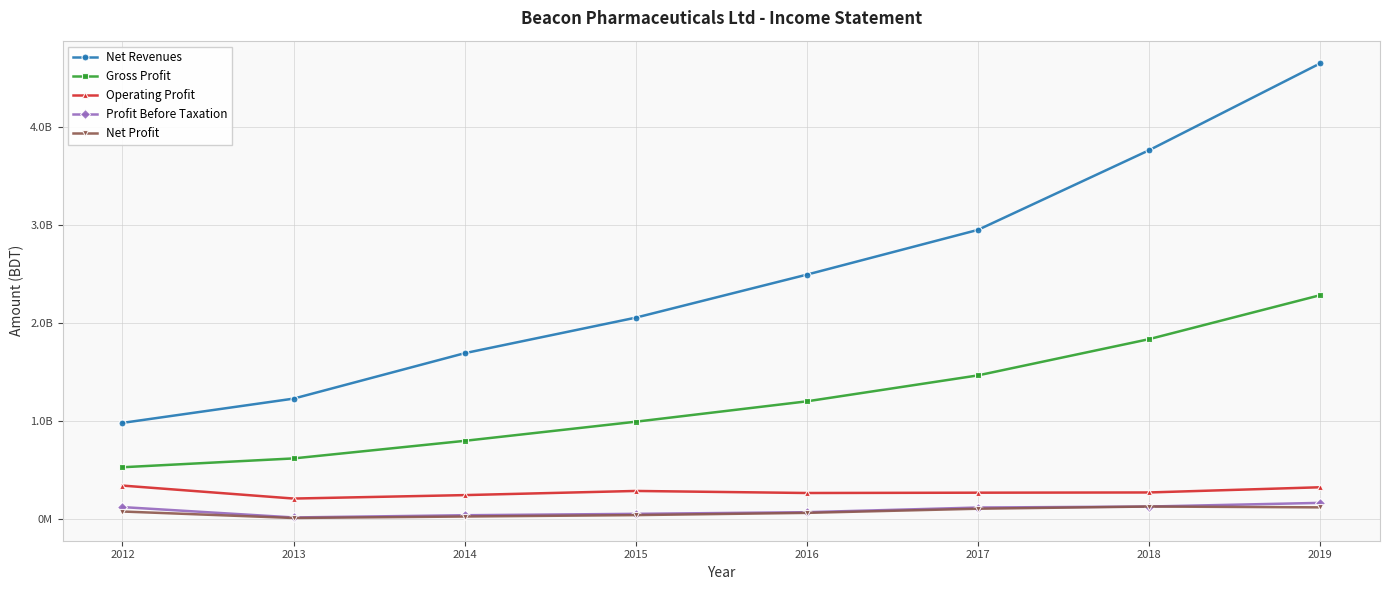

Is this an area chart (filled region under the line)?

No